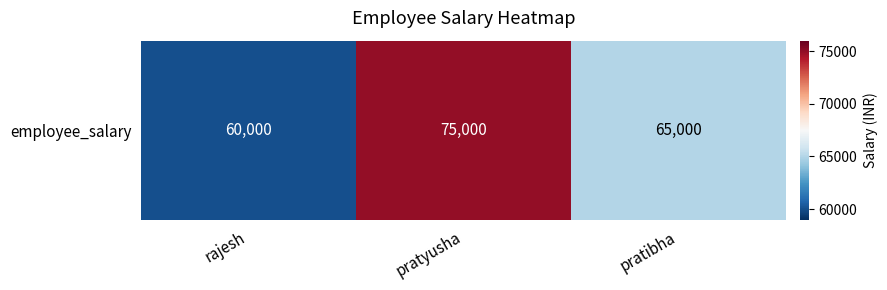

What is the difference between the values at pratibha and rajesh?

5000